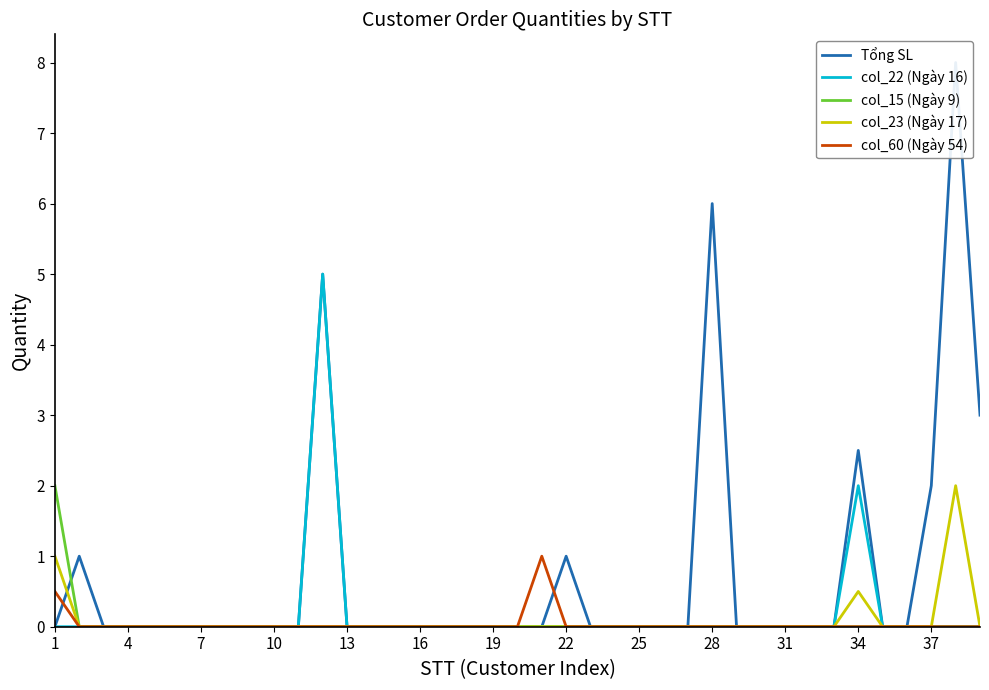

True or false: col_23 (Ngày 17) and col_60 (Ngày 54) intersect in this chart.

False